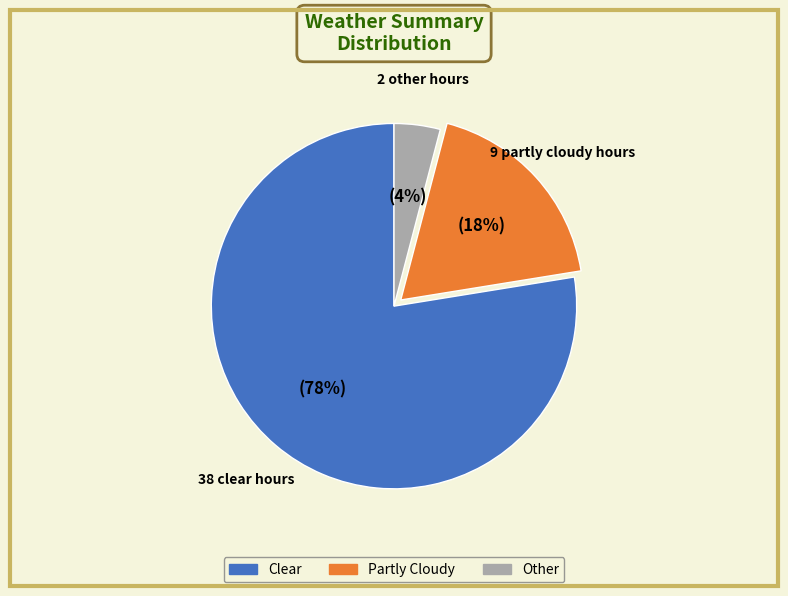

Is the sum of Partly Cloudy and Other greater than half?

No